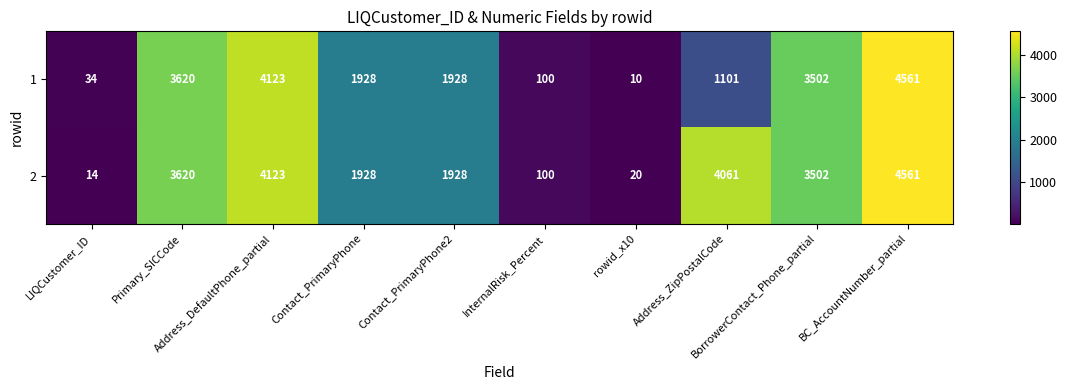

What is the sum of all 1 values?

20907